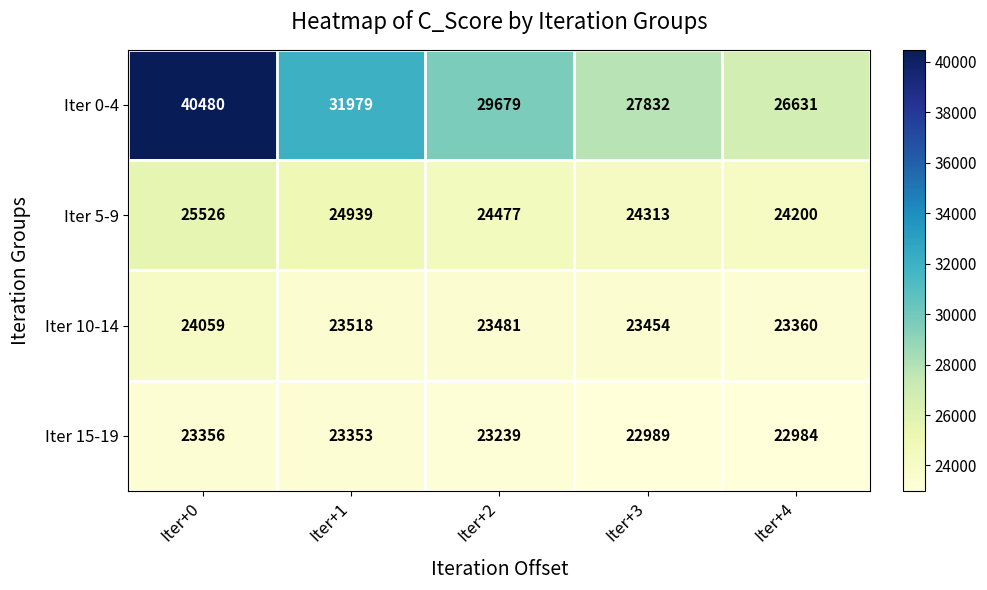

Reading left to right, transcribe all the data shown in this chart.

Iter 0-4: Iter+0=40480	Iter+1=31979	Iter+2=29679	Iter+3=27832	Iter+4=26631
Iter 5-9: Iter+0=25526	Iter+1=24939	Iter+2=24477	Iter+3=24313	Iter+4=24200
Iter 10-14: Iter+0=24059	Iter+1=23518	Iter+2=23481	Iter+3=23454	Iter+4=23360
Iter 15-19: Iter+0=23356	Iter+1=23353	Iter+2=23239	Iter+3=22989	Iter+4=22984